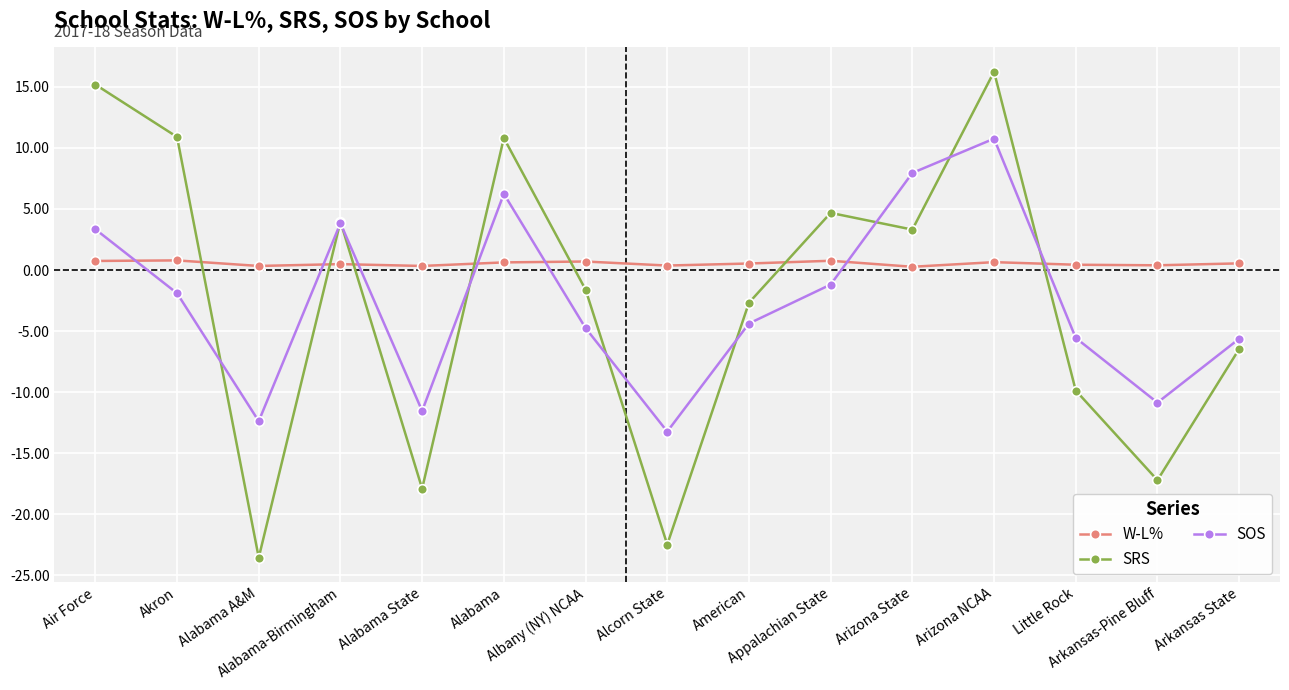

What is the label of the 11th point from the left?

Arizona State